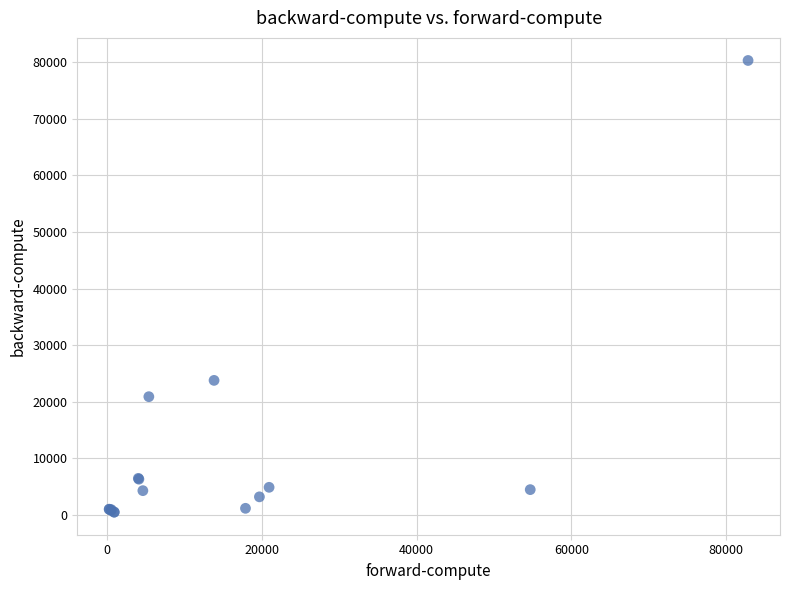

What Y value in the scatter plot is closest to 40399?

23785.1